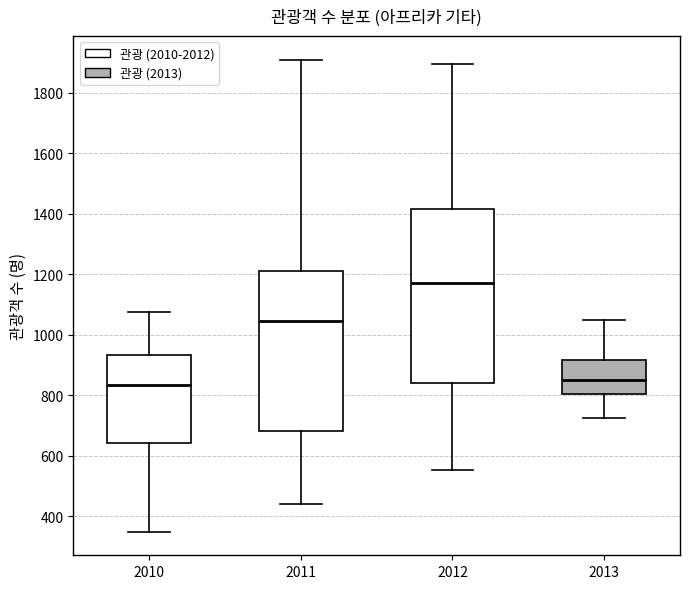

Where is the lower edge of the box at x = 2013 on the y-axis? The values are not printed on the chart, so give them approximately, as read against the axis.

800